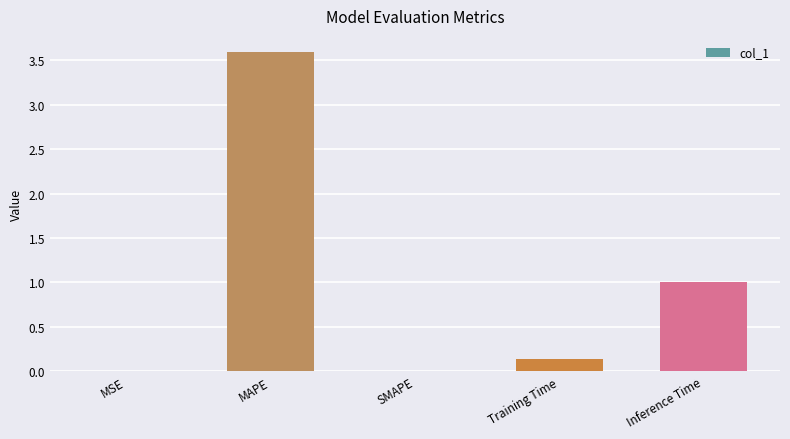

What is the change in value from SMAPE to Training Time?

+0.1